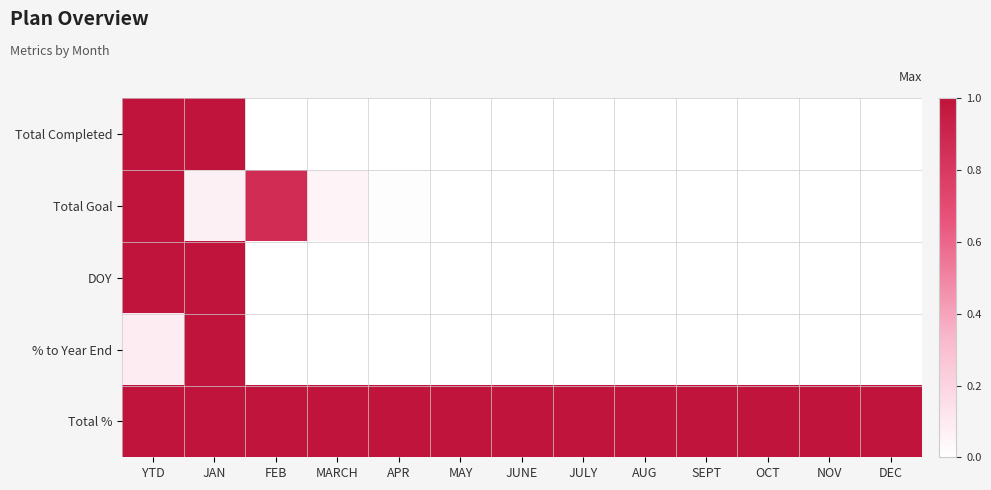

Reading left to right, extract all data points from this chart.

Total Completed: YTD=1.0	JAN=1.0	FEB=0.0	MARCH=0.0	APR=0.0	MAY=0.0	JUNE=0.0	JULY=0.0	AUG=0.0	SEPT=0.0	OCT=0.0	NOV=0.0	DEC=0.0
Total Goal: YTD=1.0	JAN=0.1	FEB=0.9	MARCH=0.1	APR=0.0	MAY=0.0	JUNE=0.0	JULY=0.0	AUG=0.0	SEPT=0.0	OCT=0.0	NOV=0.0	DEC=0.0
DOY: YTD=1.0	JAN=1.0	FEB=0.0	MARCH=0.0	APR=0.0	MAY=0.0	JUNE=0.0	JULY=0.0	AUG=0.0	SEPT=0.0	OCT=0.0	NOV=0.0	DEC=0.0
% to Year End: YTD=0.1	JAN=1.0	FEB=0.0	MARCH=0.0	APR=0.0	MAY=0.0	JUNE=0.0	JULY=0.0	AUG=0.0	SEPT=0.0	OCT=0.0	NOV=0.0	DEC=0.0
Total %: YTD=1.0	JAN=1.0	FEB=1.0	MARCH=1.0	APR=1.0	MAY=1.0	JUNE=1.0	JULY=1.0	AUG=1.0	SEPT=1.0	OCT=1.0	NOV=1.0	DEC=1.0